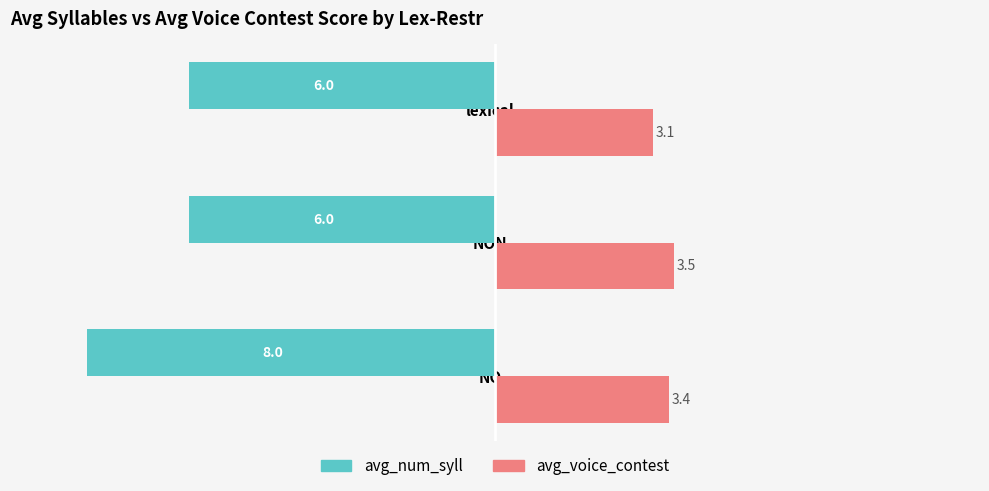

What is the sum of all avg_num_syll values?

-20.0